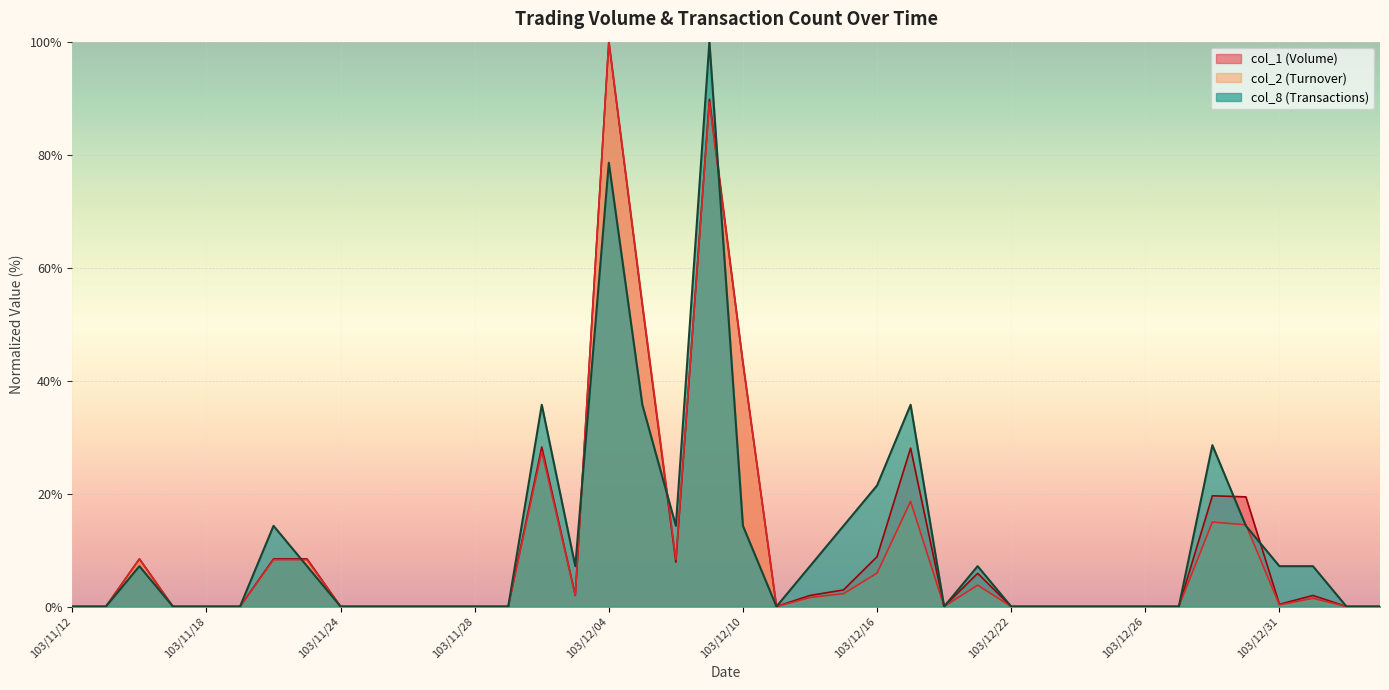

What is the value of the col_8 point at the 25th from the left?

21.4